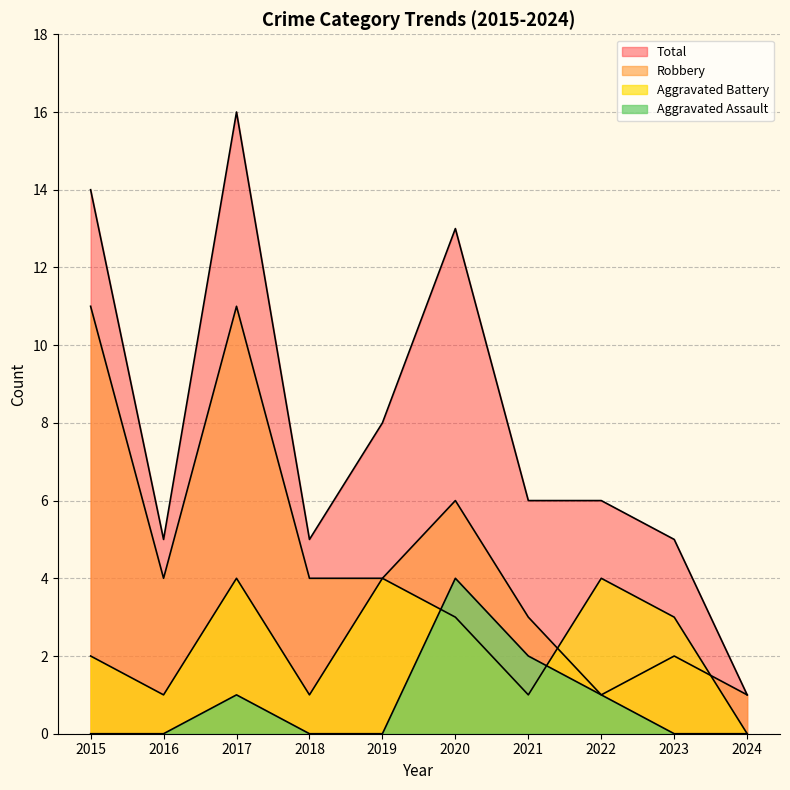

What is the difference between the maximum and minimum values in the Aggravated Battery series?

4